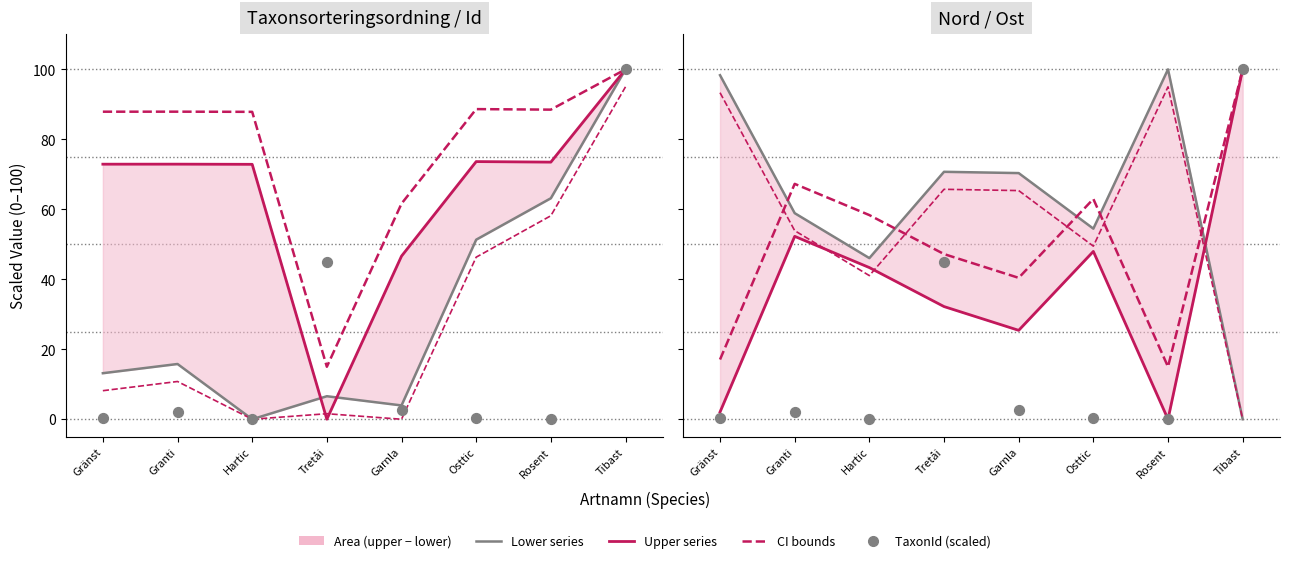

What is the total value across all series at Gränst?

211.0